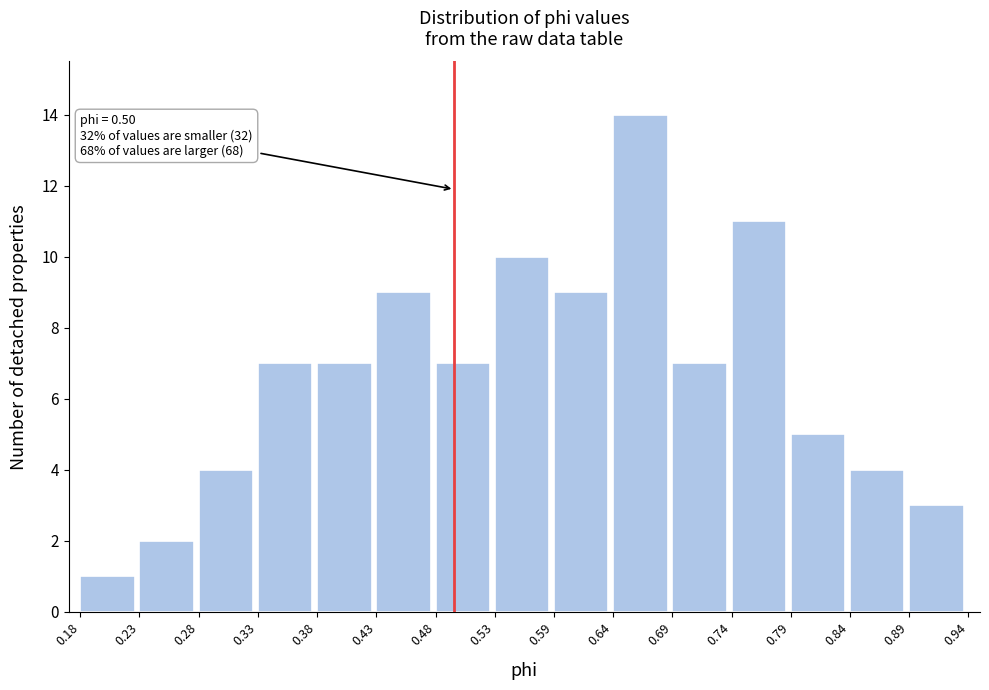

Which range on the x-axis has the tallest bar?

0.64 to 0.69